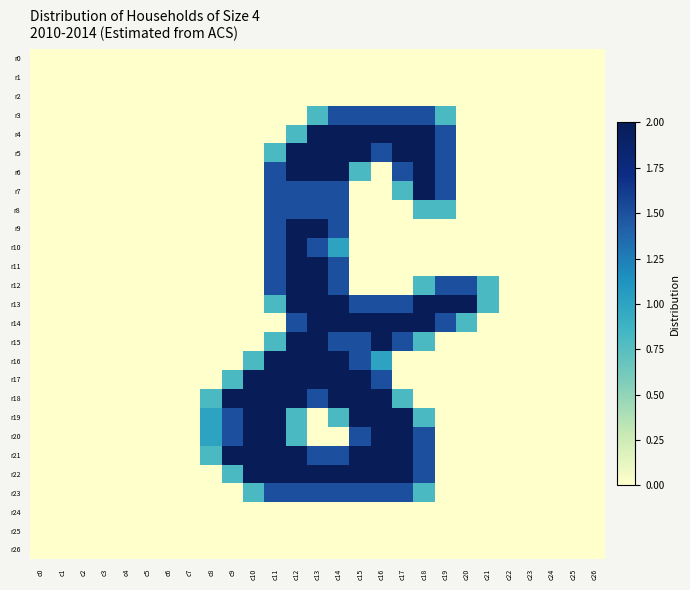

Which category has the highest value across all series?

c13